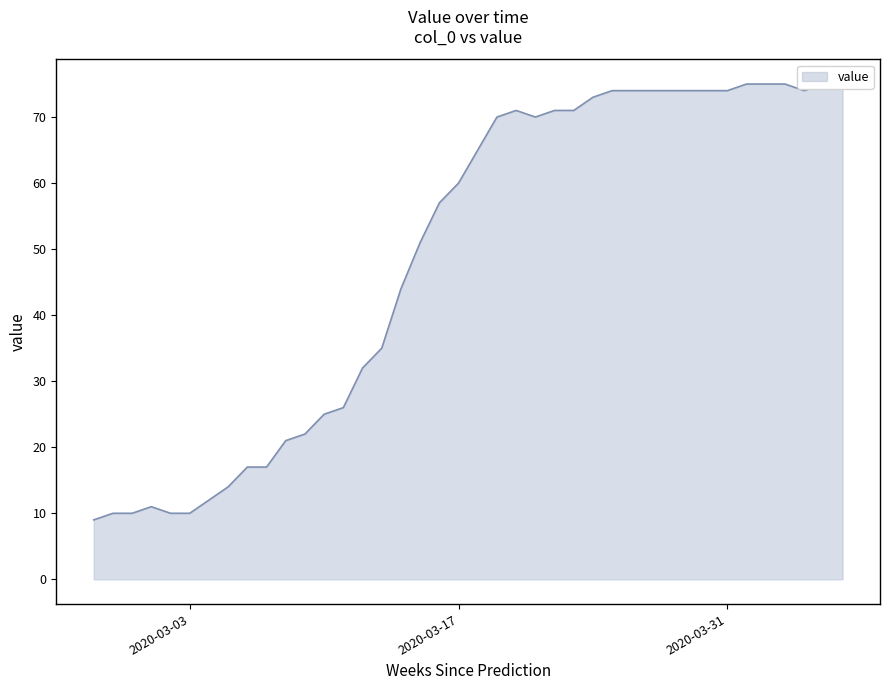

At which category does the data reach its first local peak?

2020-03-01